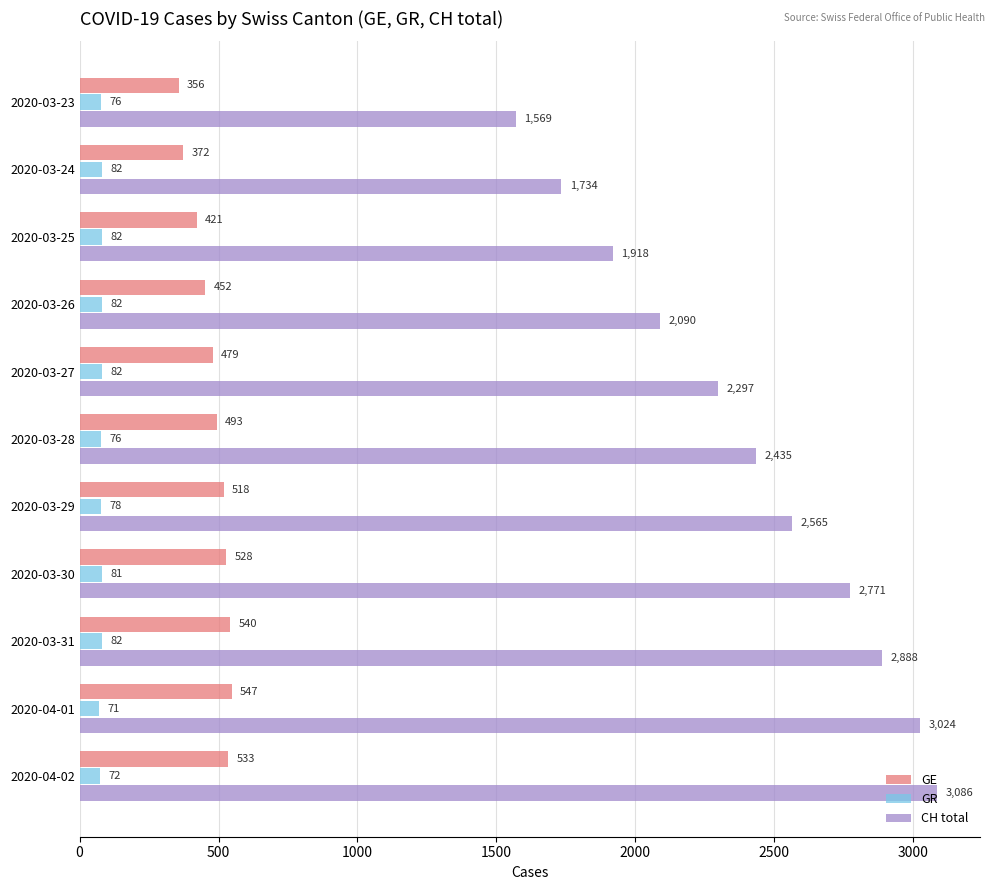

What is the sum of the GR values at 2020-03-31 and 2020-03-30?

163